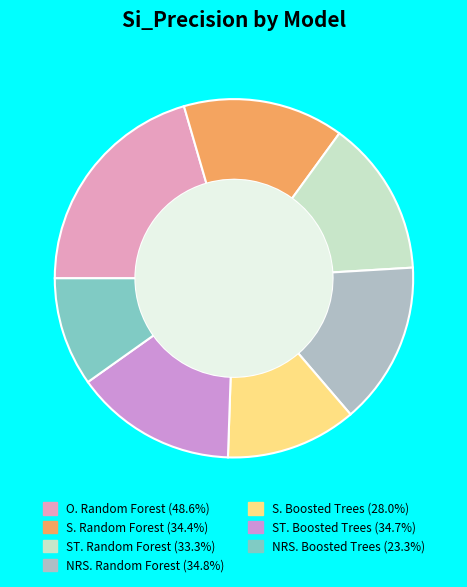

Does any single category account for the majority?

No